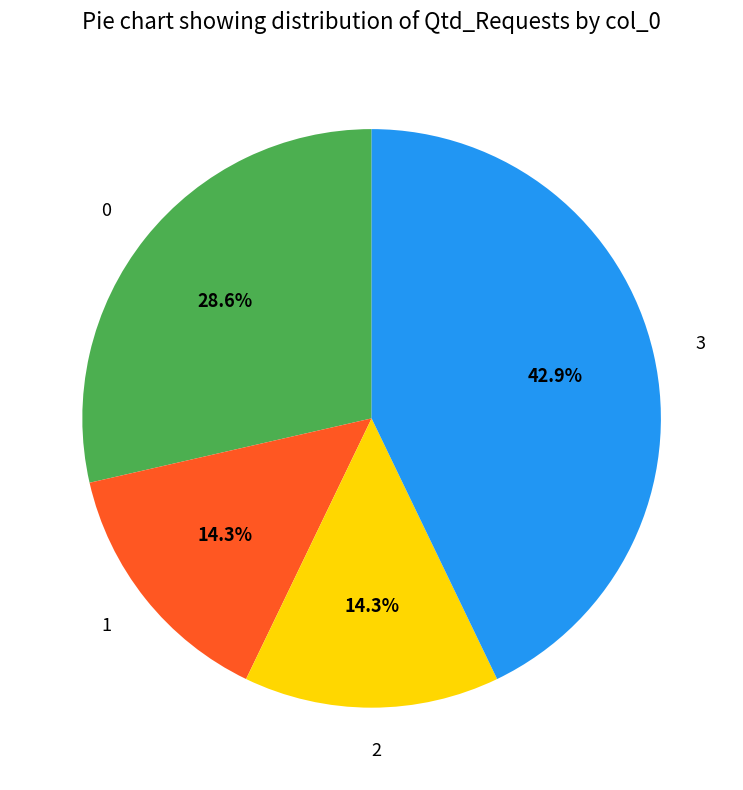

What is the ratio of the value at 0 to the value at 1?

2.0